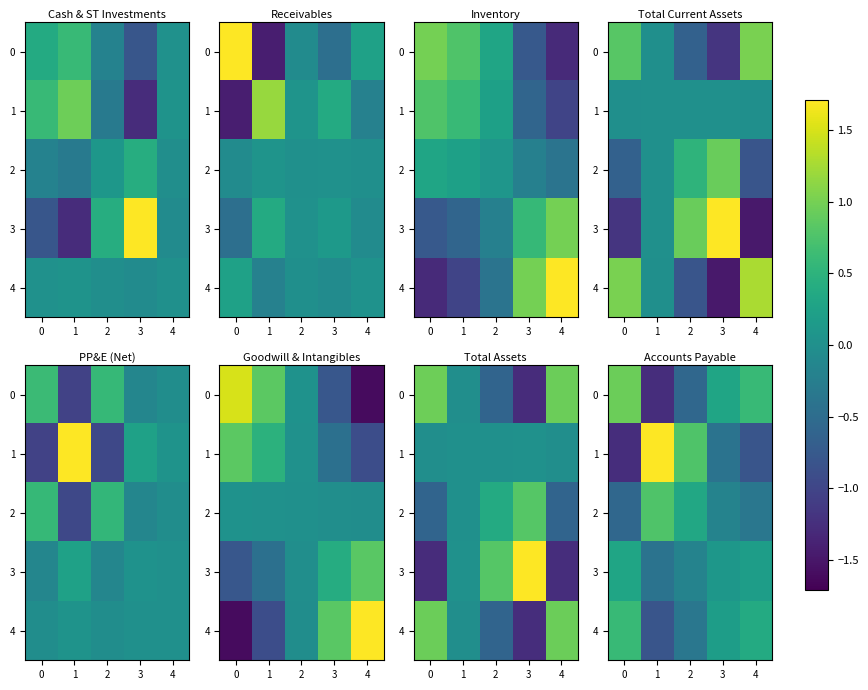

Which has a higher value, 2 or 3?

3